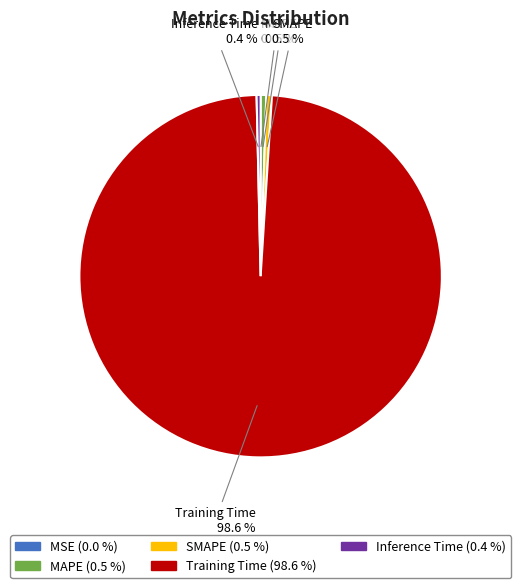

Do SMAPE and Inference Time together represent more than half of the pie?

No